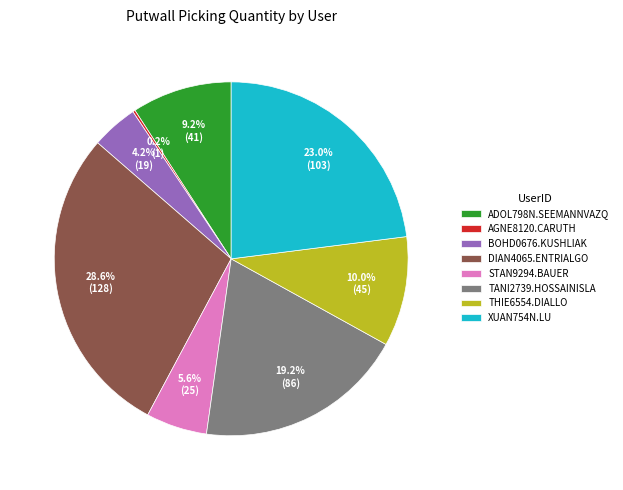

To the nearest percent, what is the difference between the largest and smallest slice percentages?

28%